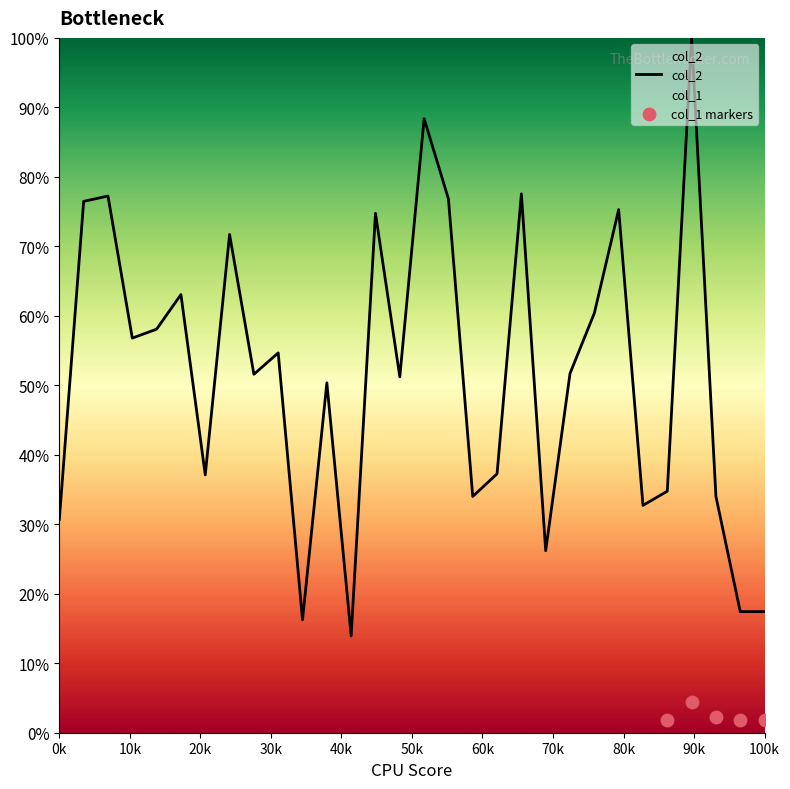

Between 15 and 3, which is larger?

15